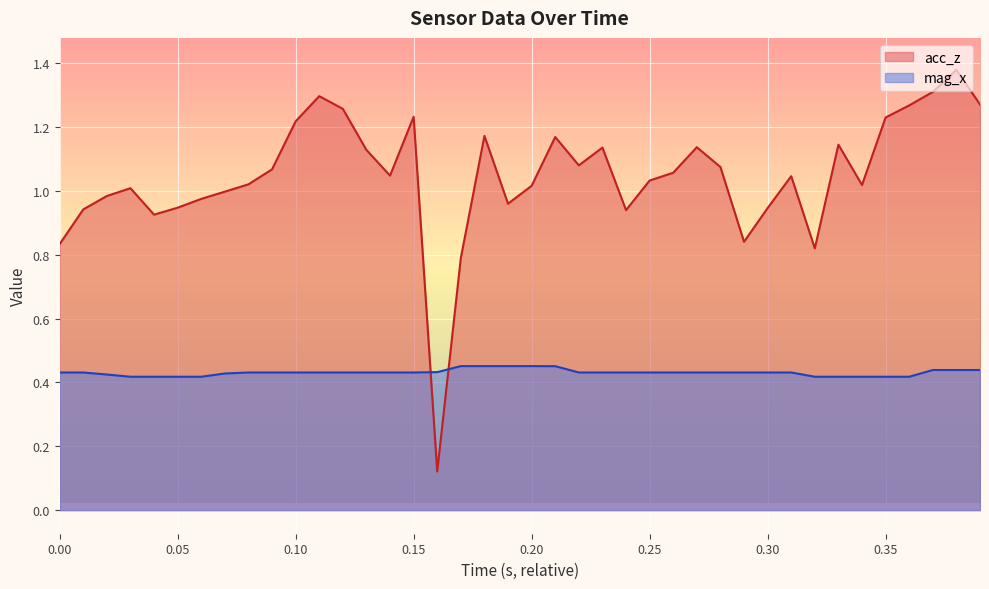

Which series has the largest total across all categories?

acc_z